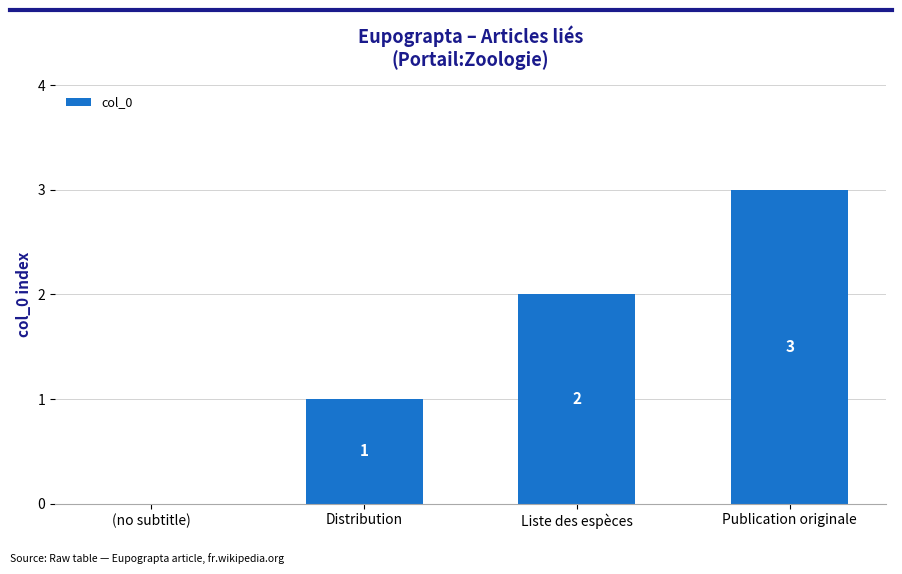

How many series are shown in this chart?

1